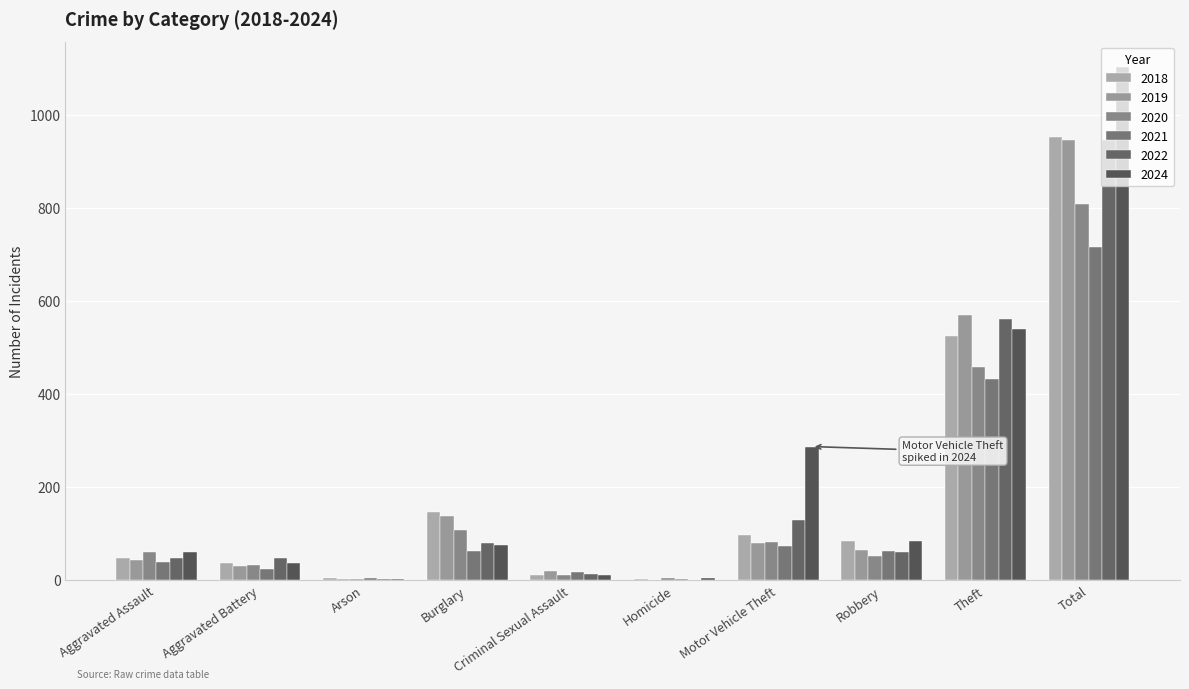

Rank the series by their maximum value, from highest to lowest.

2024, 2018, 2019, 2022, 2020, 2021